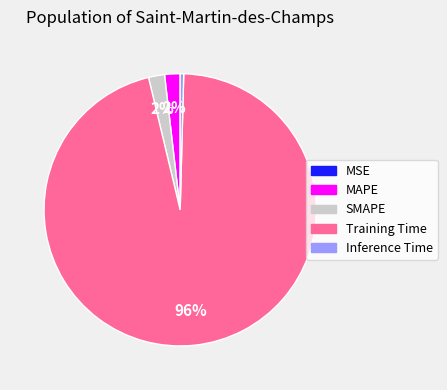

To the nearest percent, what portion does Training Time represent?

96%